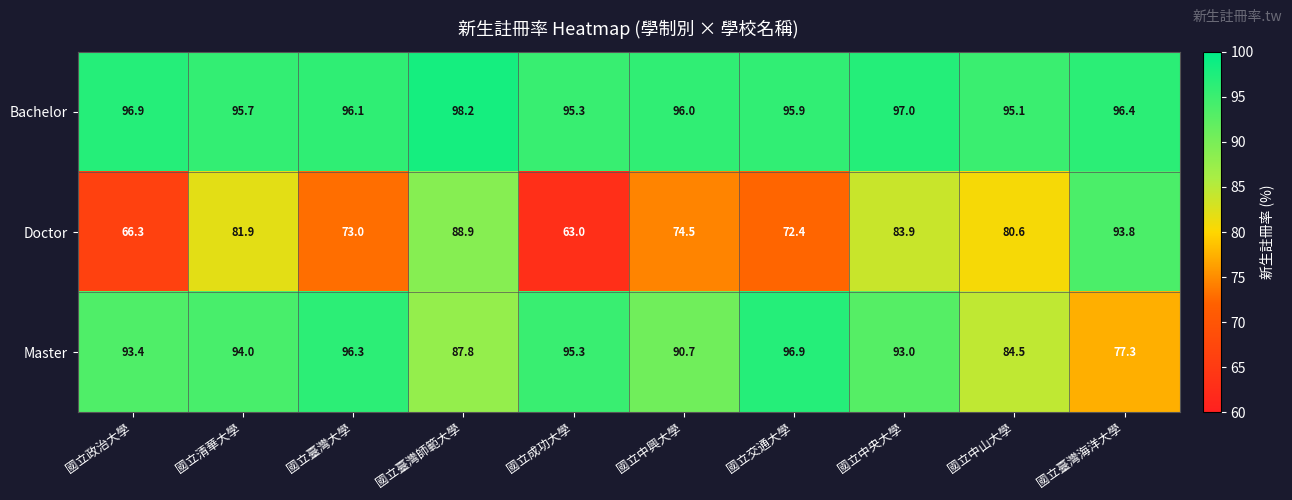

What is the total value across all series at 國立成功大學?

253.6